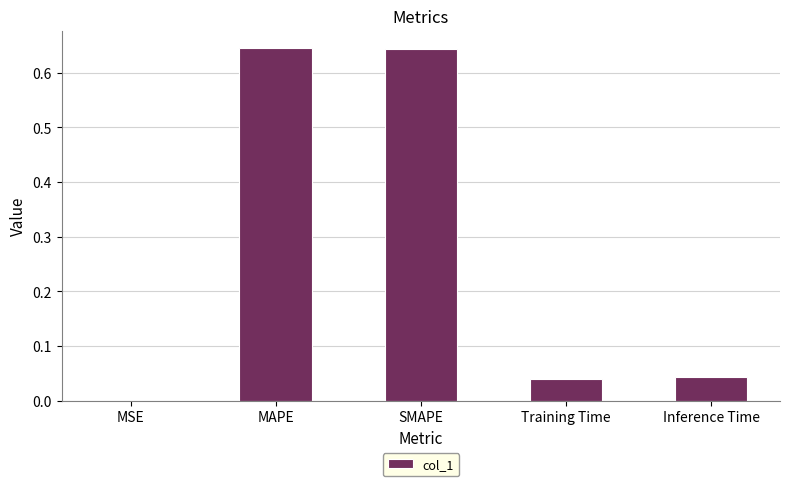

How many data points does each series have?

5